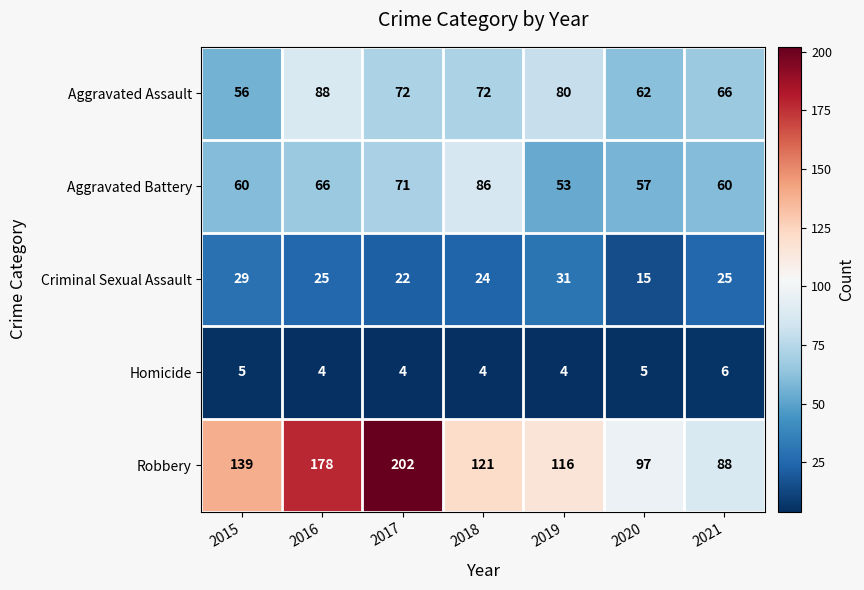

Which series has the largest total across all categories?

Robbery